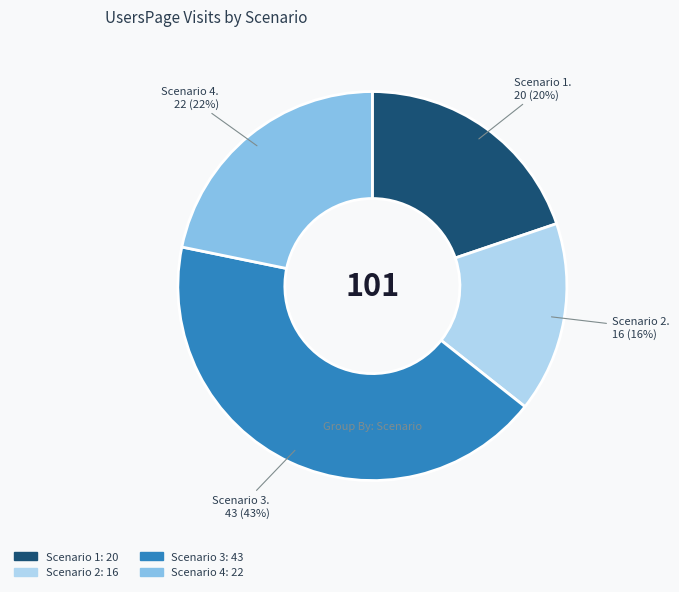

To the nearest percent, what is the combined percentage of Scenario 1 and Scenario 4?

42%